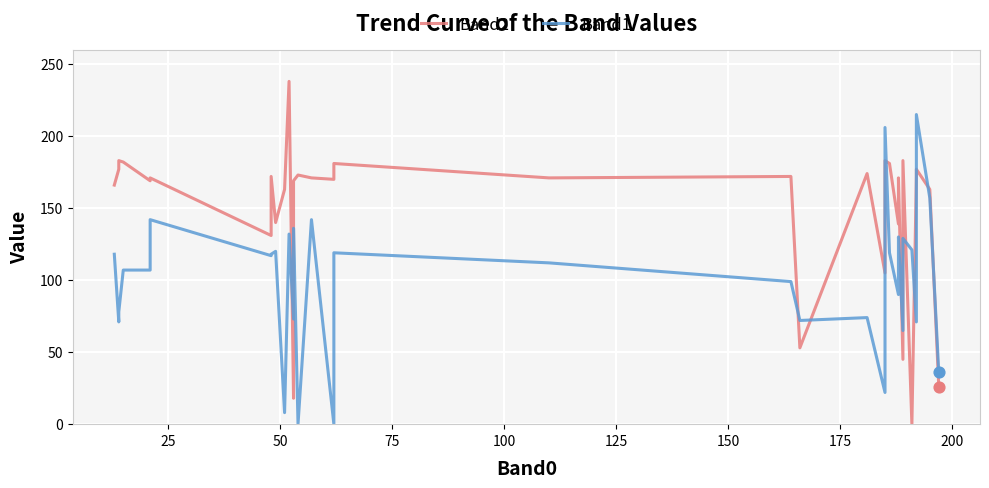

Which series reaches the maximum Y coordinate?

Band2